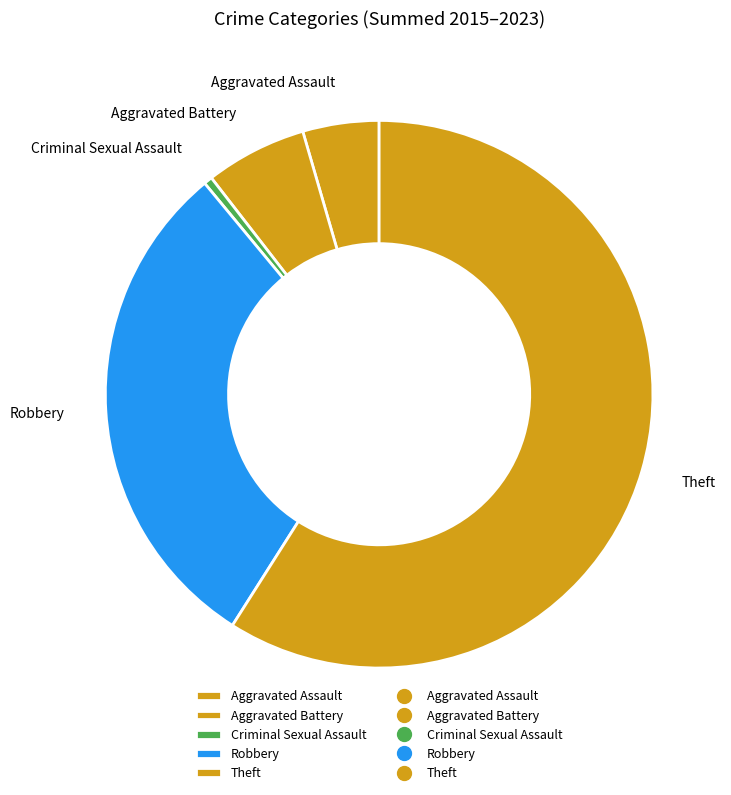

How many segments does this pie chart have?

5